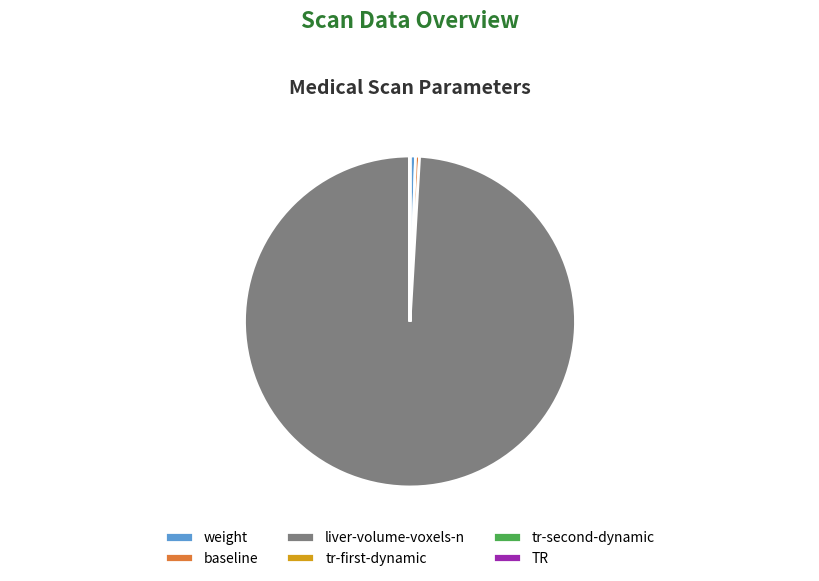

Which slice is the largest?

liver-volume-voxels-n